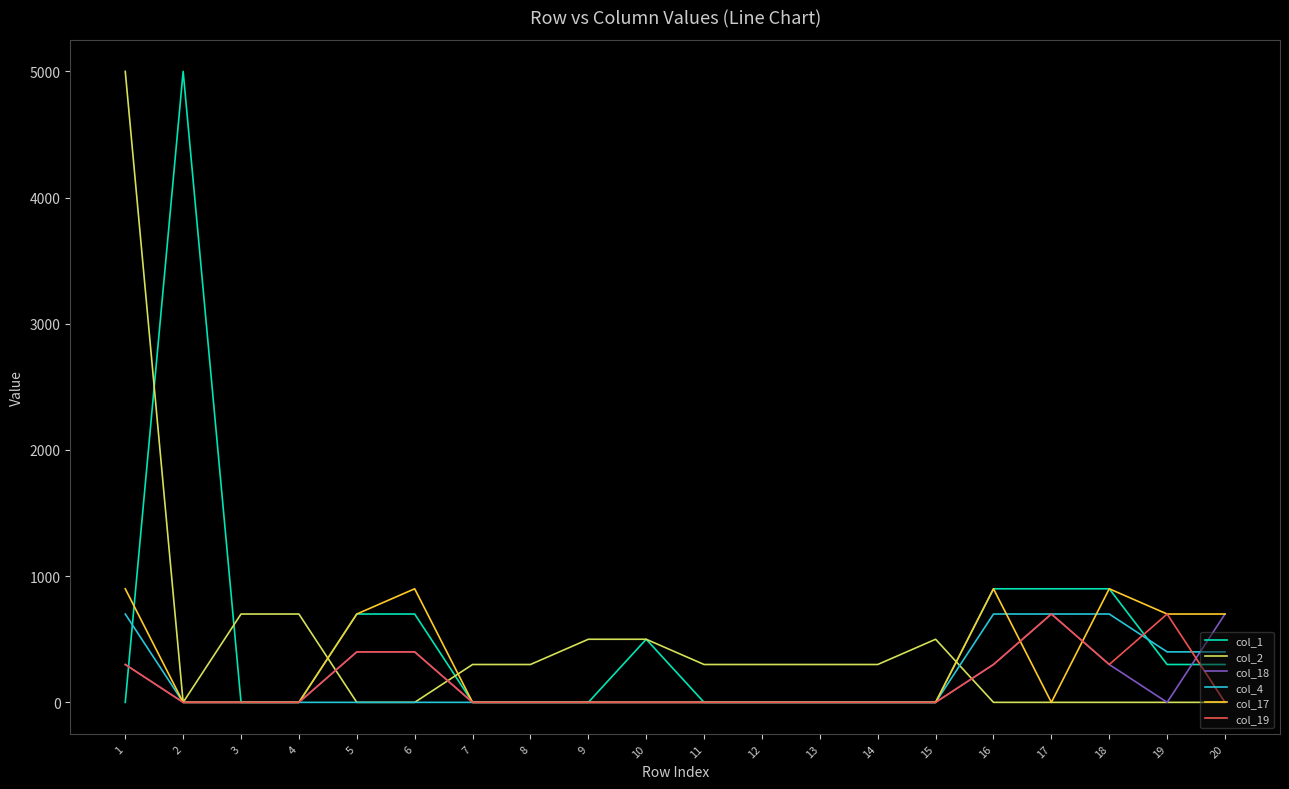

Between 8 and 9, which series saw the biggest shift?

col_2